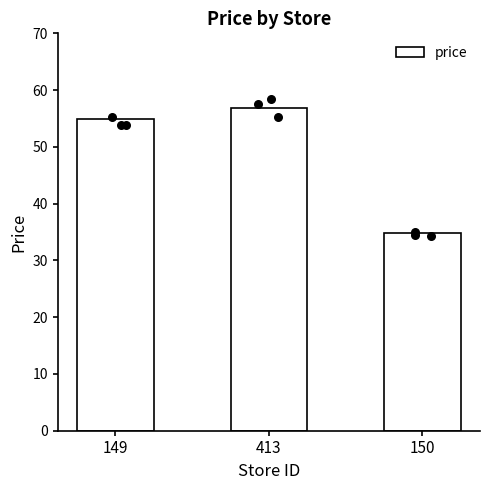

What is the change in value from 149 to 413?

+2.0